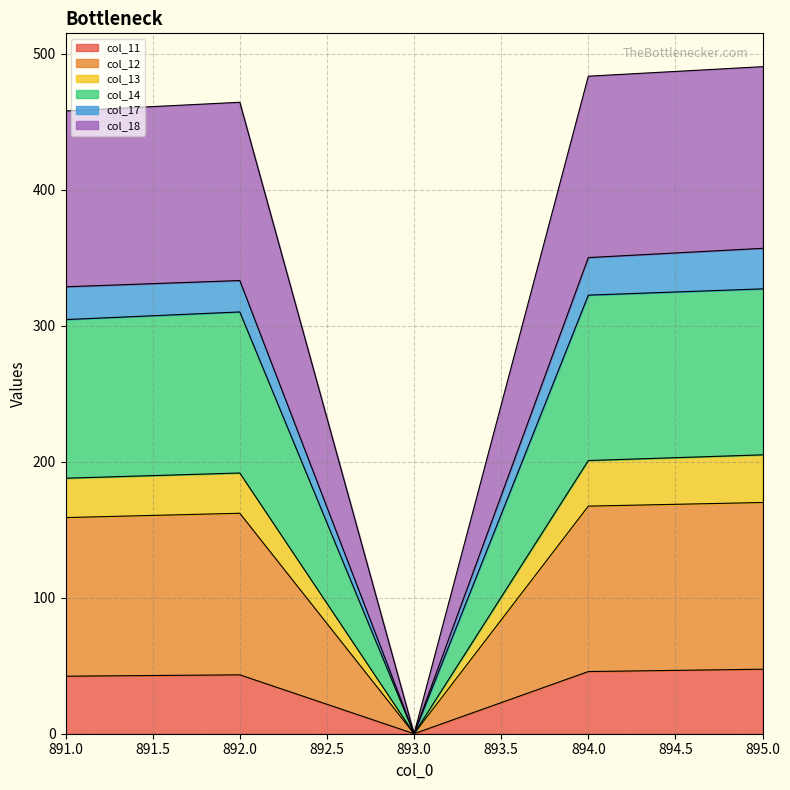

The col_17 series shows -108.5 at 893. True or false?

False